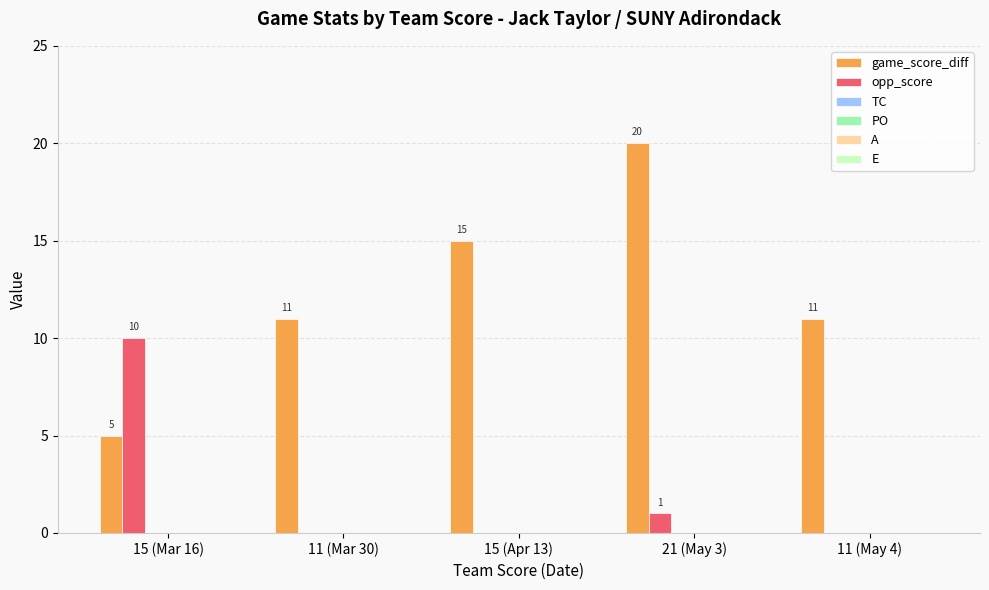

Which series has the largest total across all categories?

game_score_diff